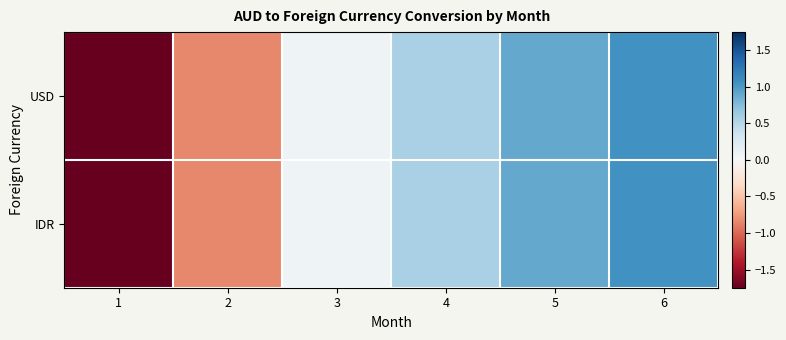

What is the minimum value shown in the chart?

-1.7